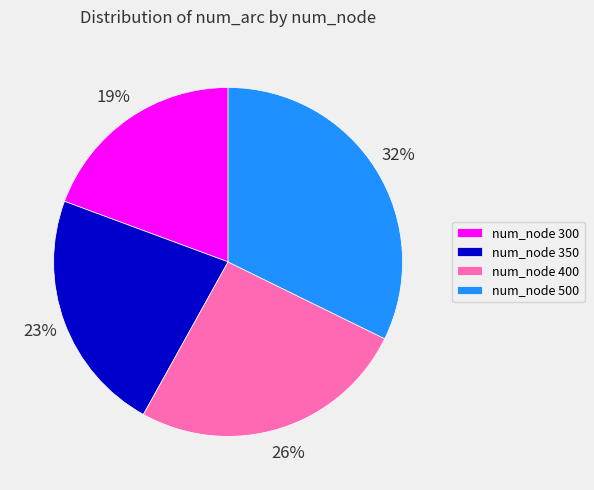

Which slice is the largest?

num_node 500